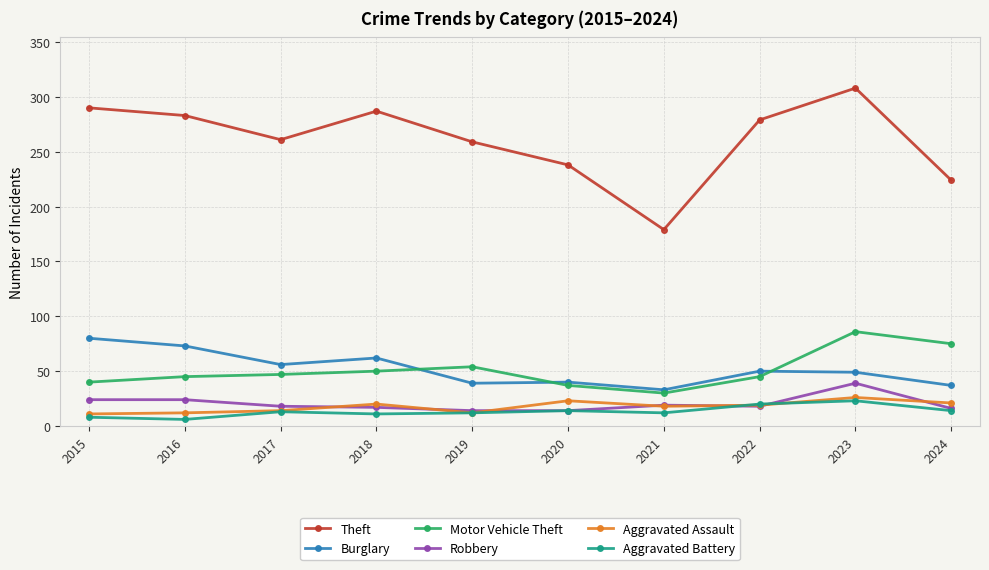

What is the average value of the Theft series?

261